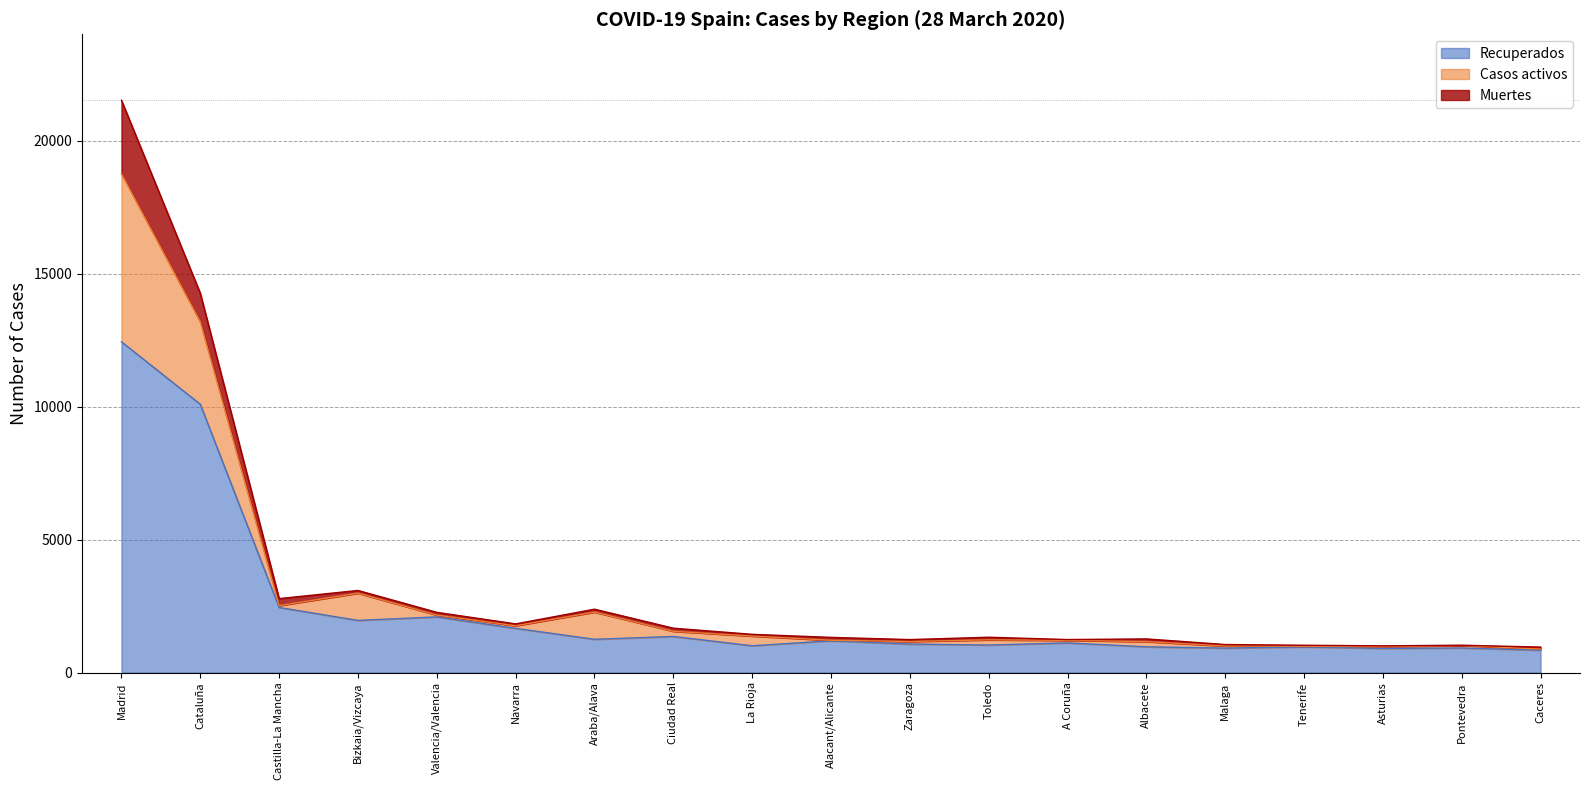

At which category is the sum across all series the highest?

Madrid